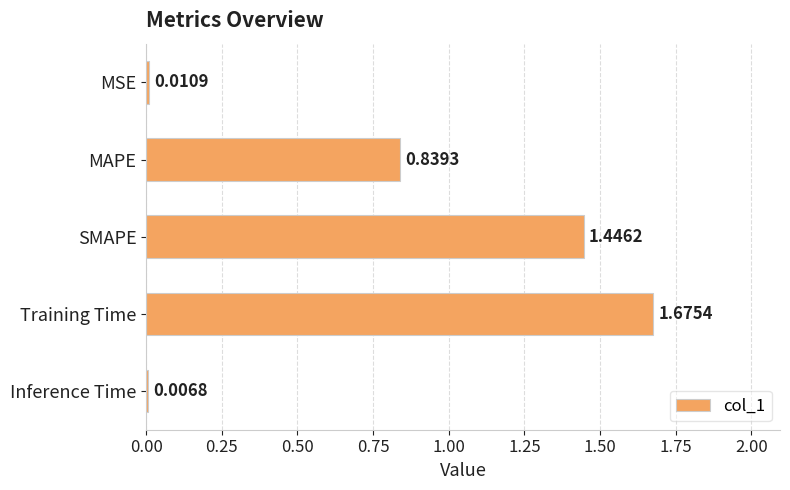

Which category has the lowest value across all series?

Inference Time